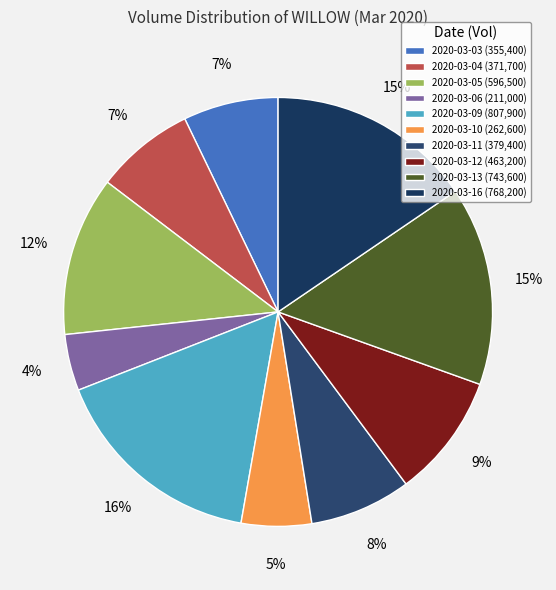

To the nearest percent, what is the average slice percentage?

10%